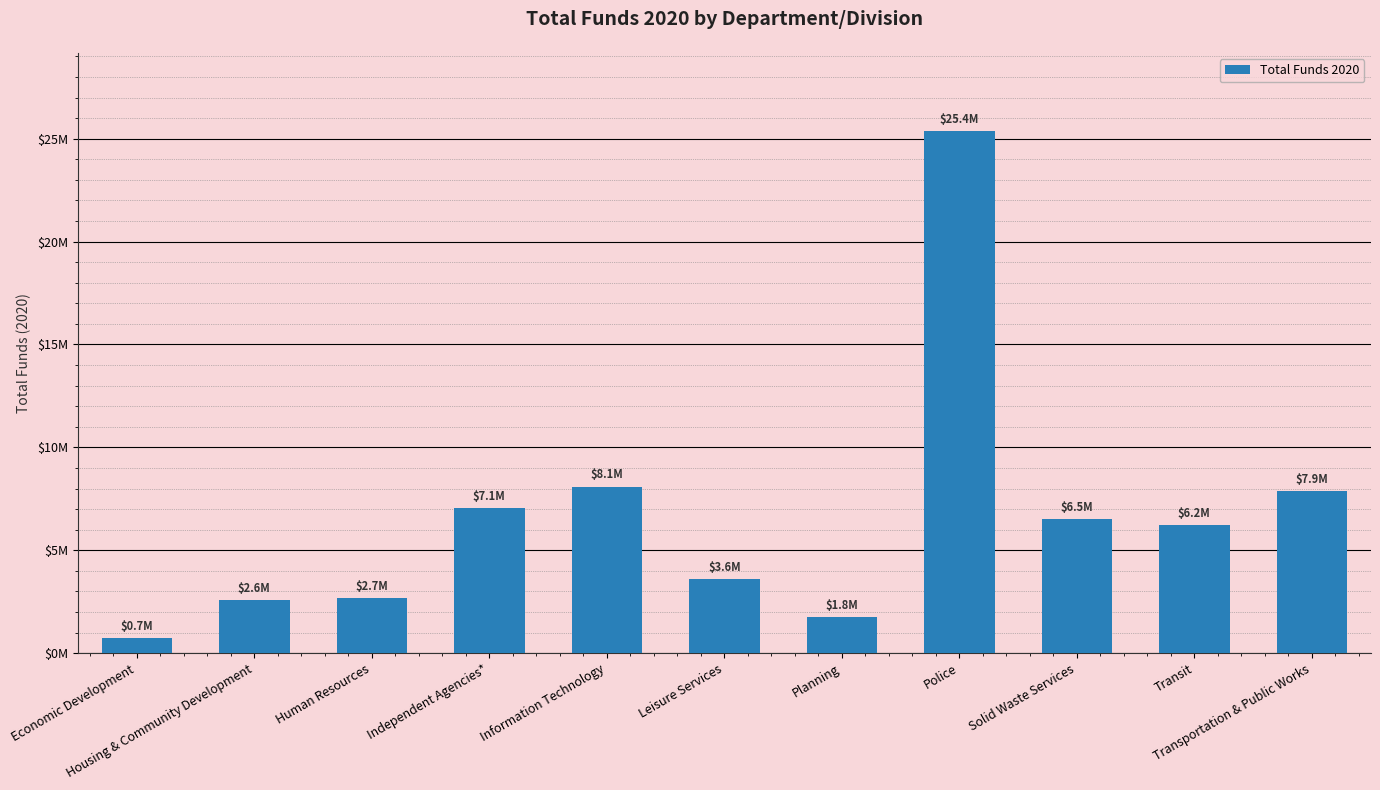

Does the chart contain any negative values?

No